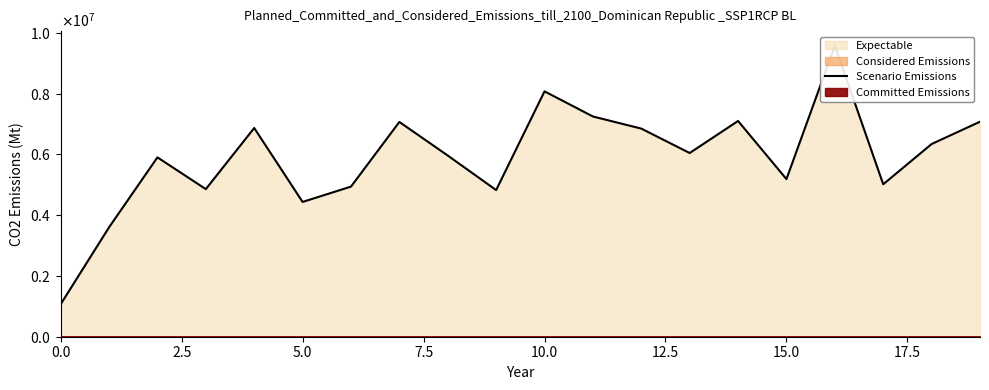

What is the difference between the second highest and minimum values?

7003953